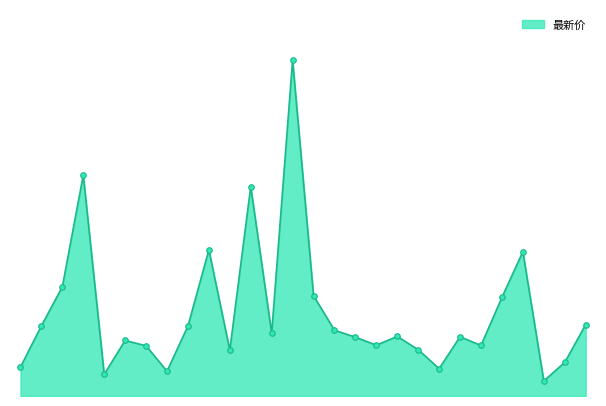

What is the value of the 25th point from the left?

16.9